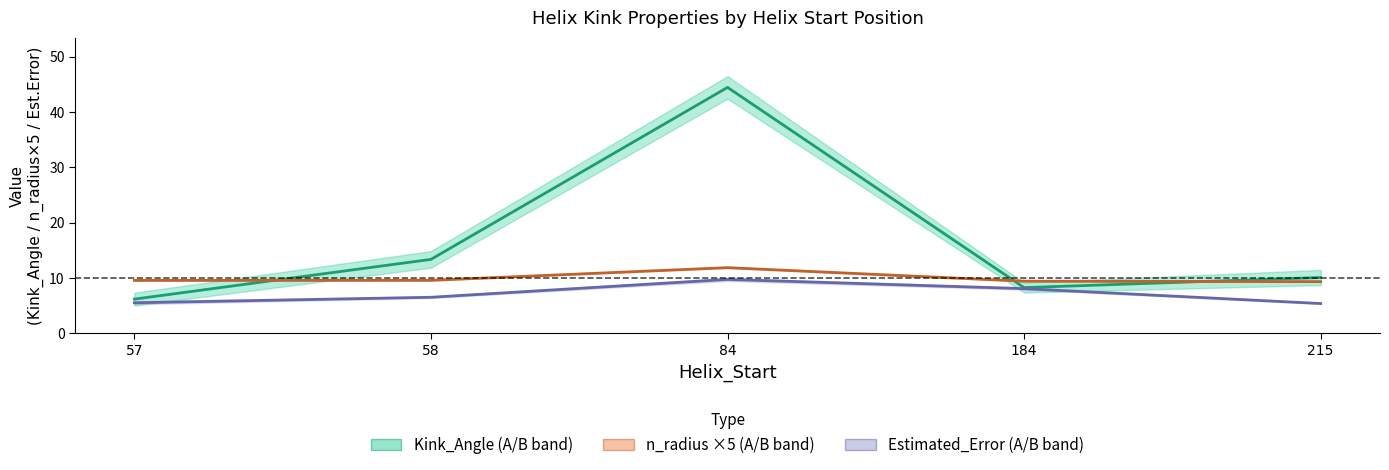

How many values in the Kink_Angle (A/B band) series are below 10?

2